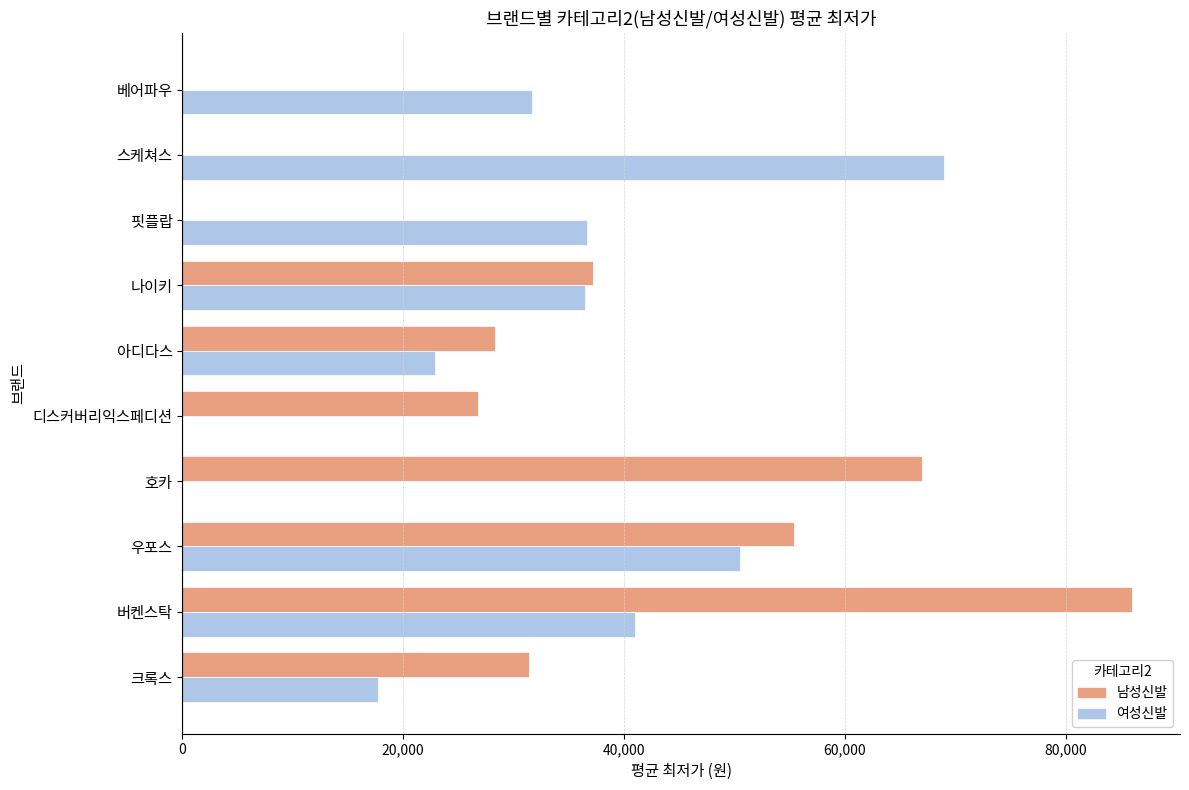

Where is 남성신발 nearest to the value 43017?

나이키